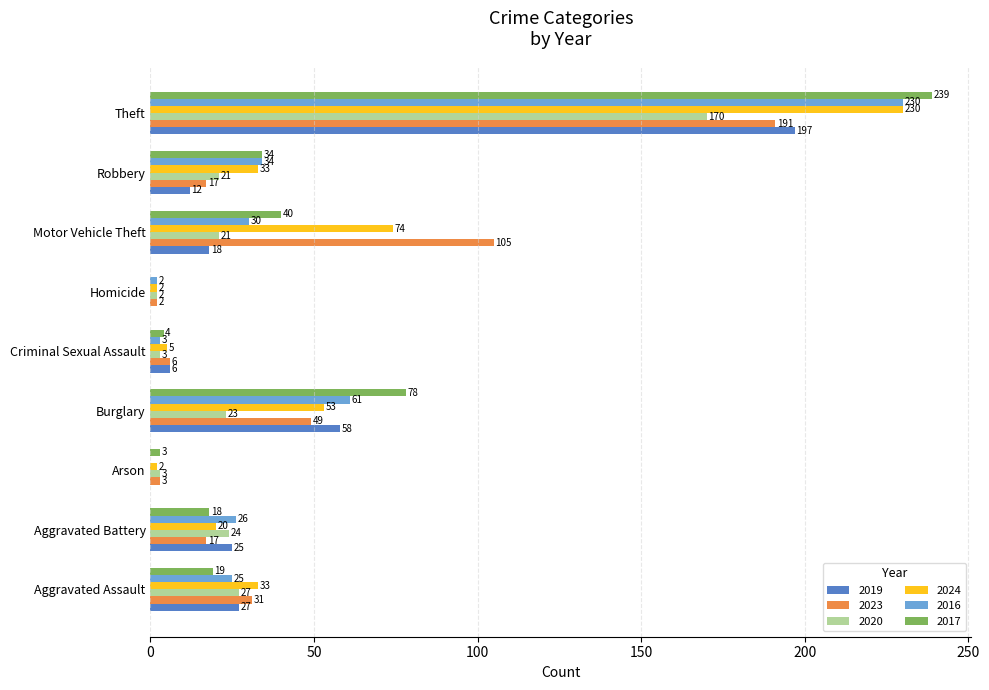

What is the sum of all 2020 values?

294